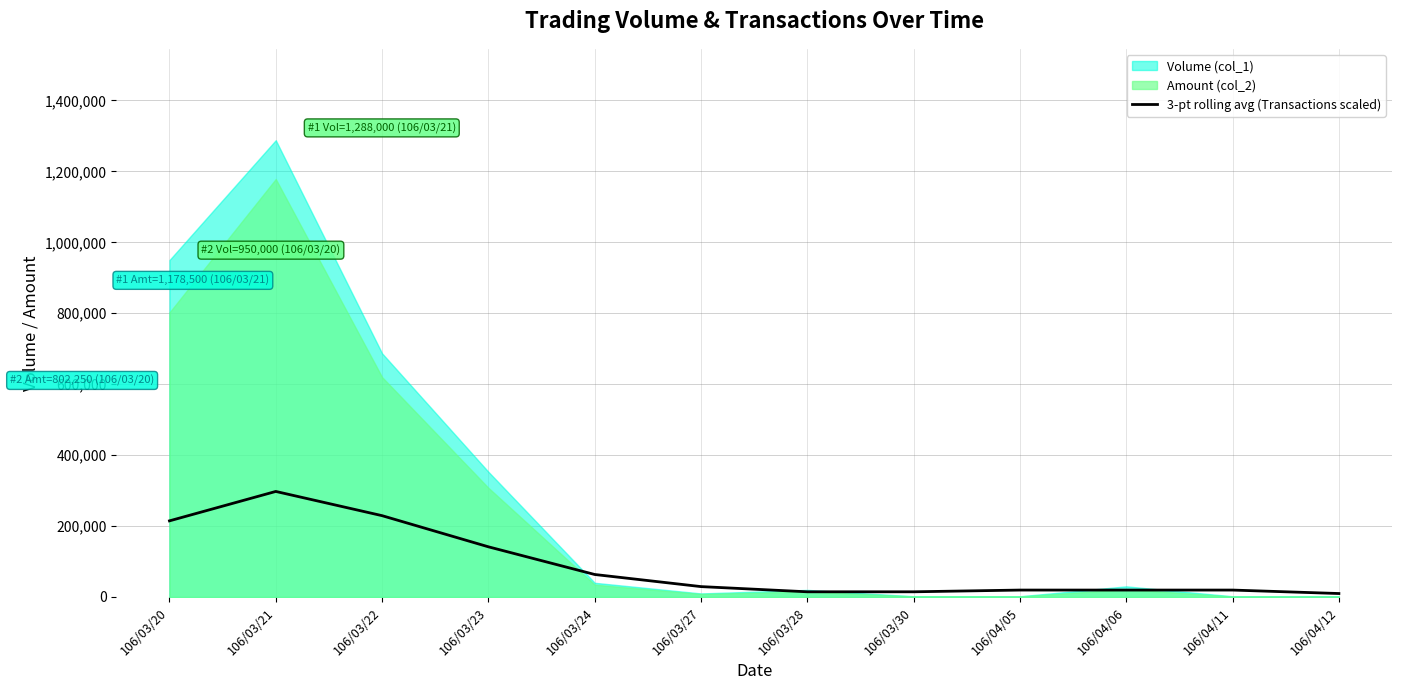

At which label is the value closest to 153681?

106/03/23